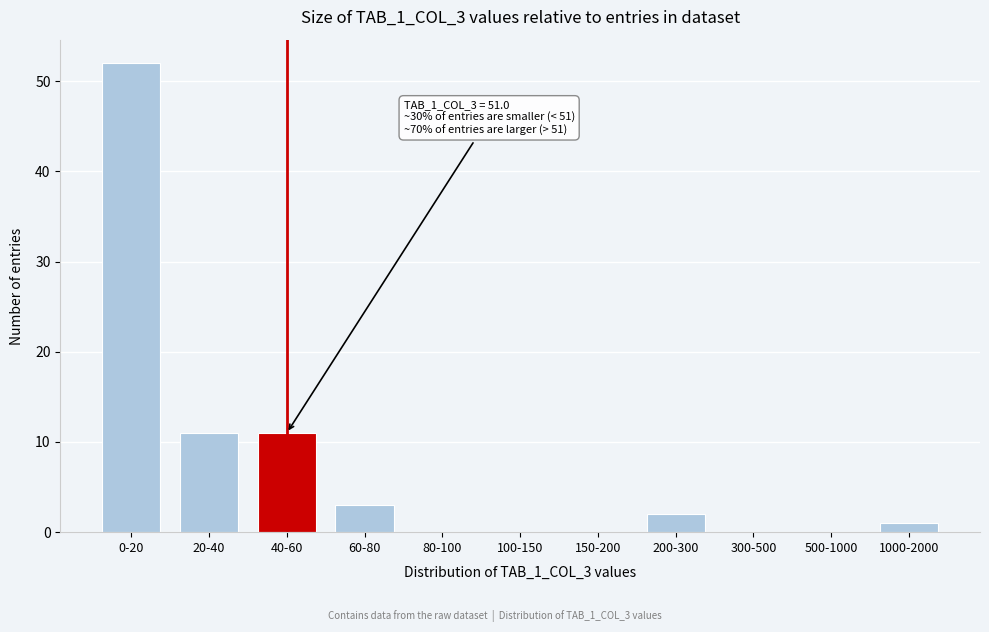

Reading left to right, transcribe all the data shown in this chart.

0-20=52	20-40=11	40-60=11	60-80=3	80-100=0	100-150=0	150-200=0	200-300=2	300-500=0	500-1000=0	1000-2000=1